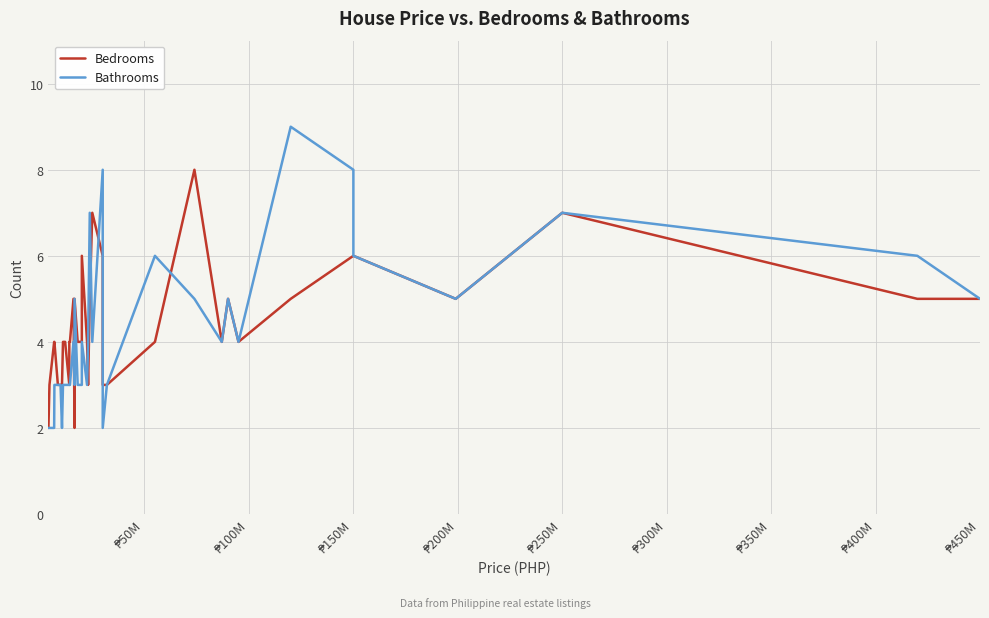

What is the difference between the maximum and second lowest values in the Bedrooms series?

6